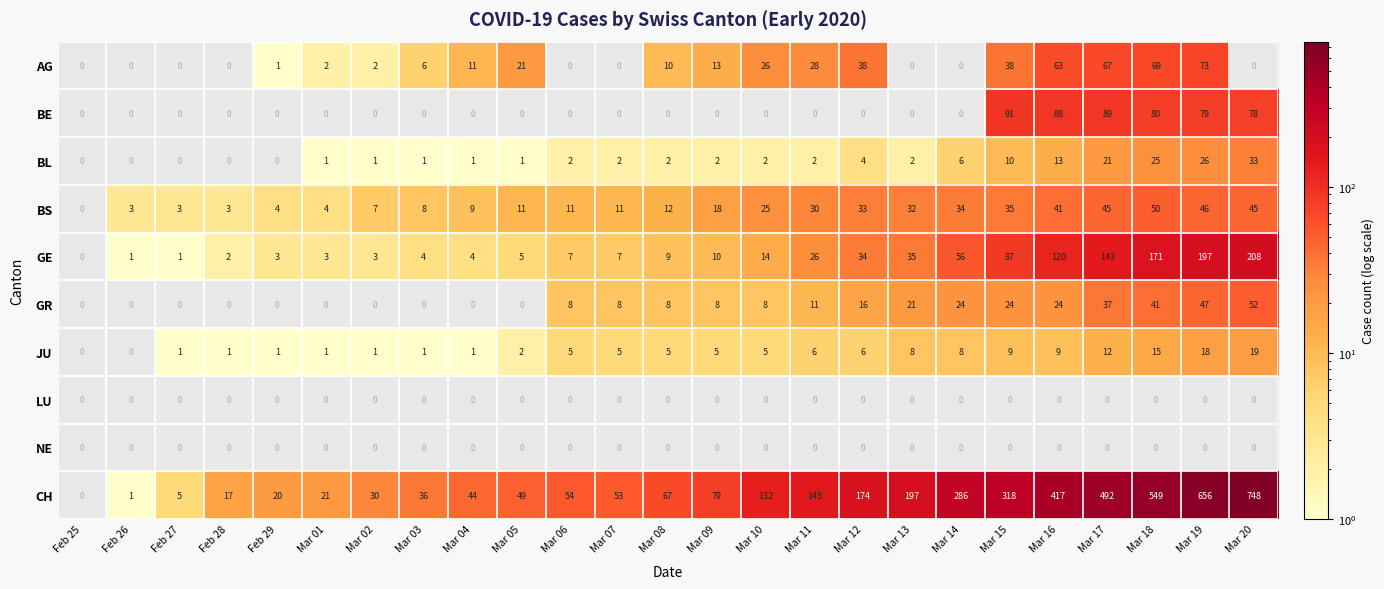

The value of BE at Mar 20 is 138. True or false?

False